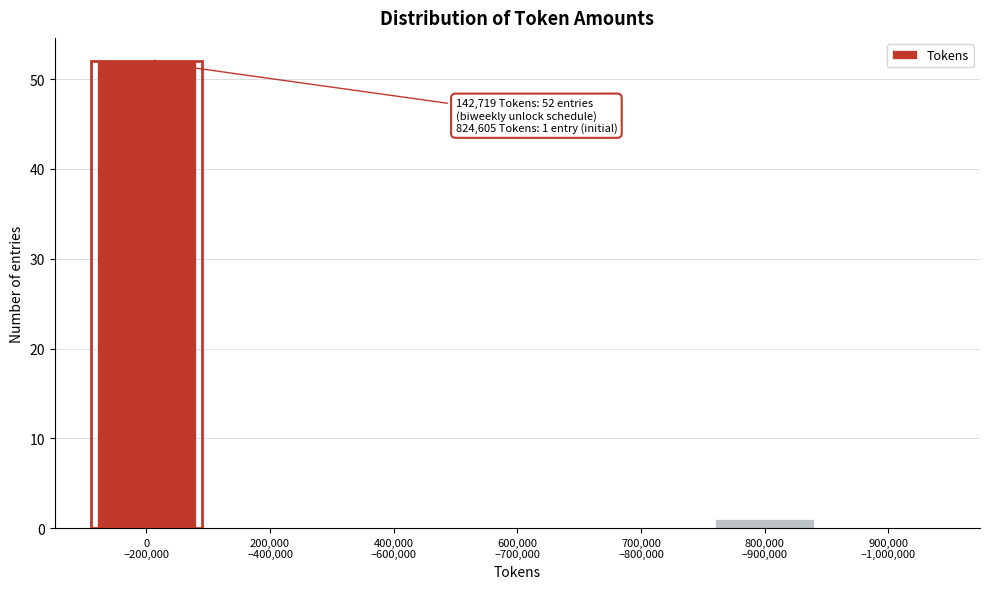

What is the greatest value displayed?

52